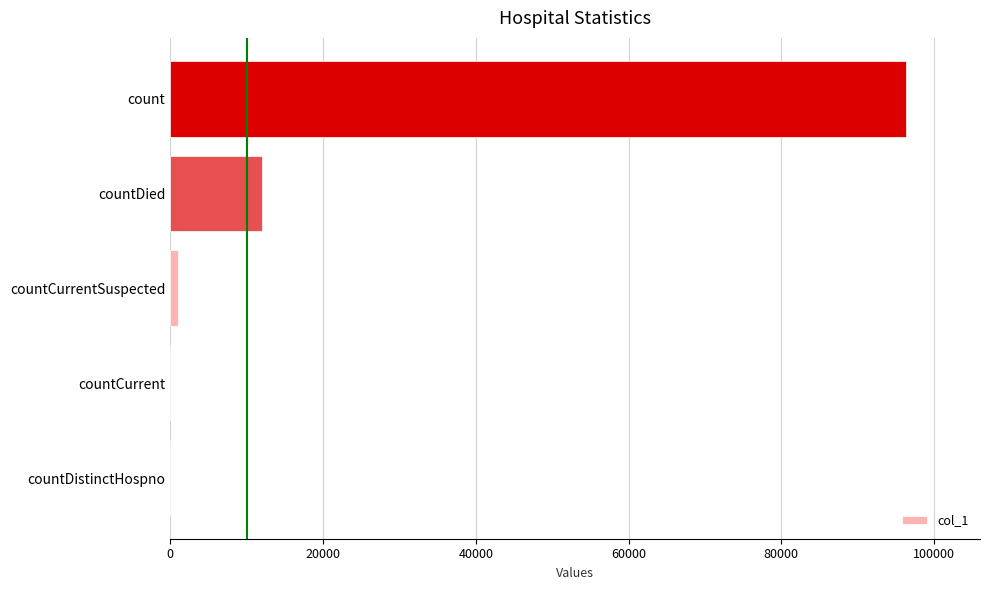

Are the bars grouped side by side (vs. stacked)?

No